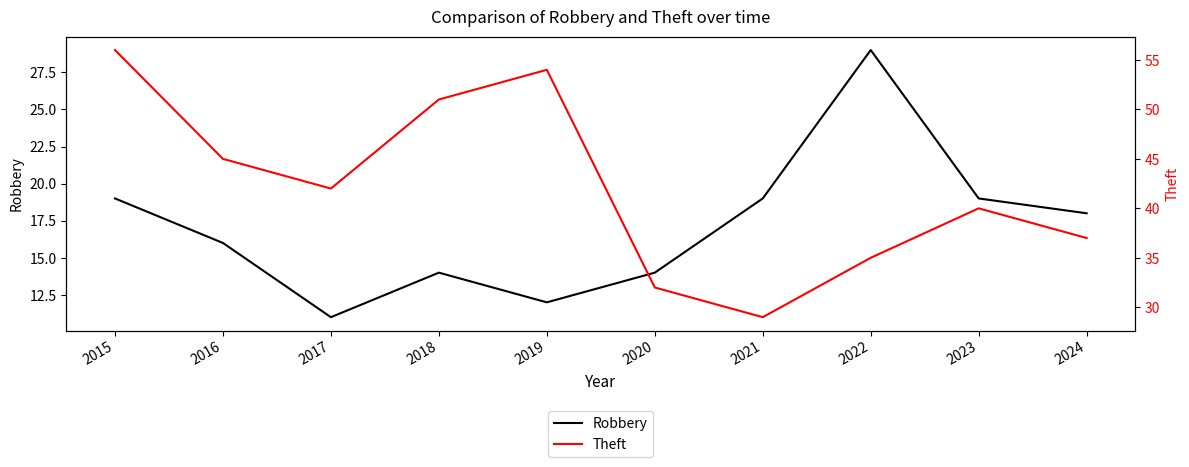

Does the chart display data point markers on the line(s)?

No